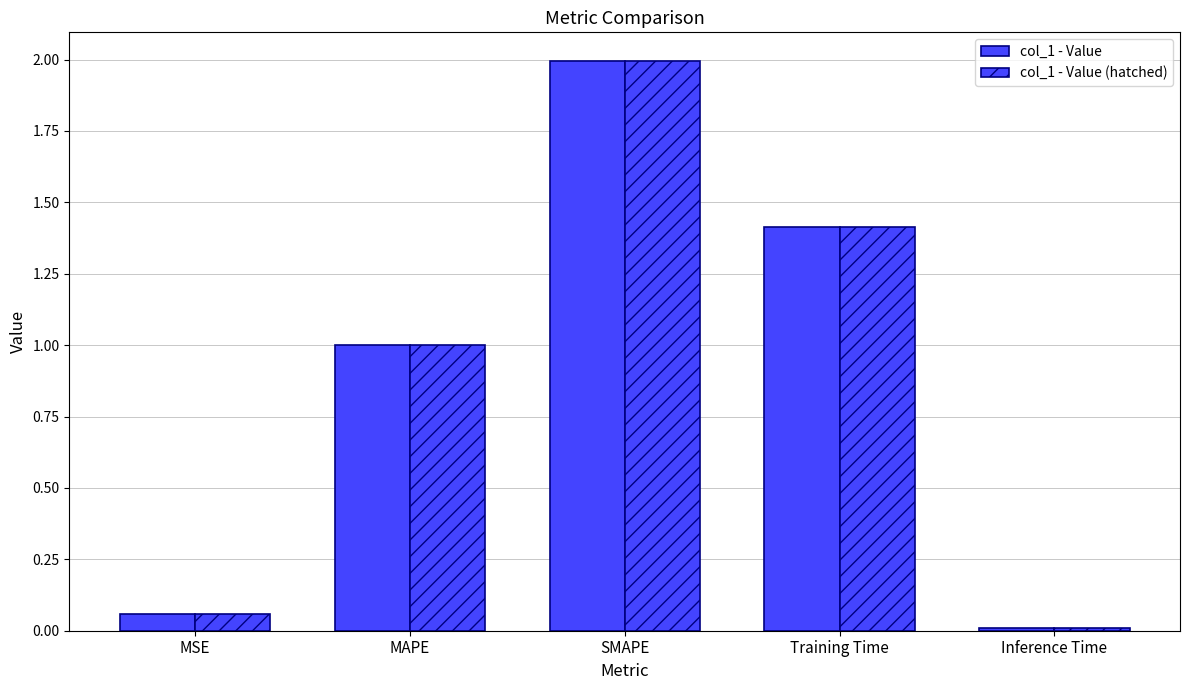

What is the average value of the col_1 - Value (hatched) series?

0.9